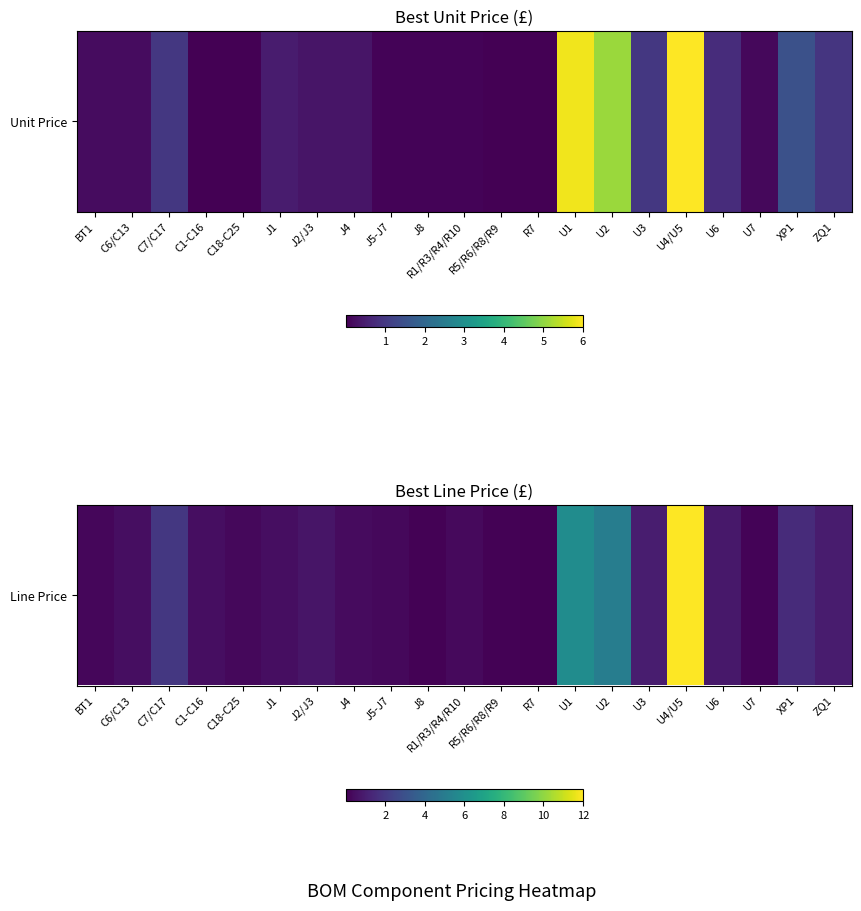

What is the change in value from U3 to U4/U5?

+11.0